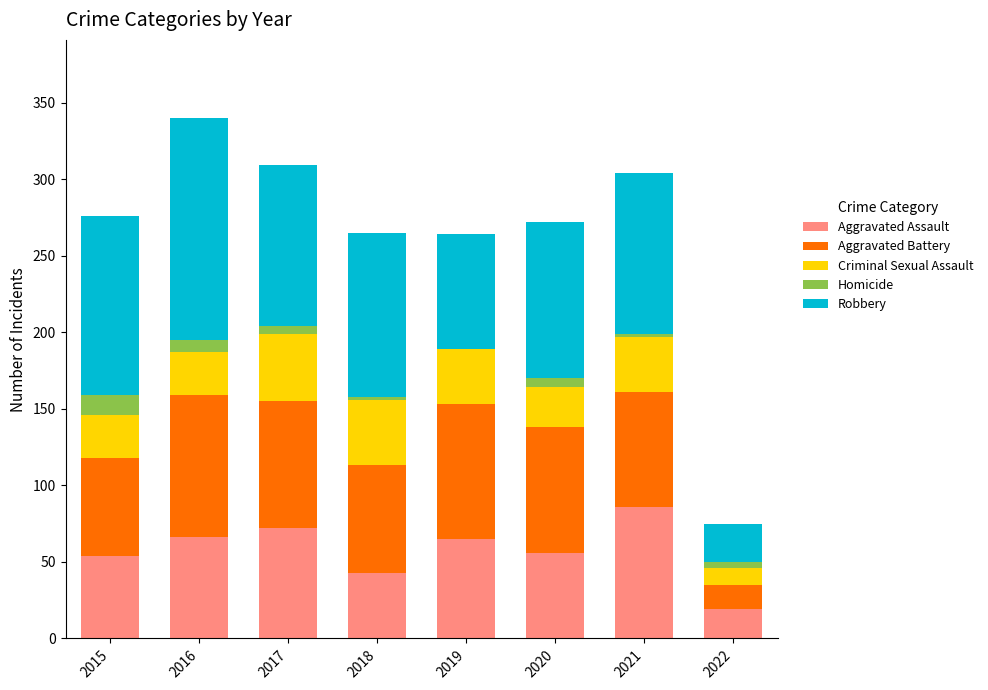

What is the total value across all series at 2019?

264